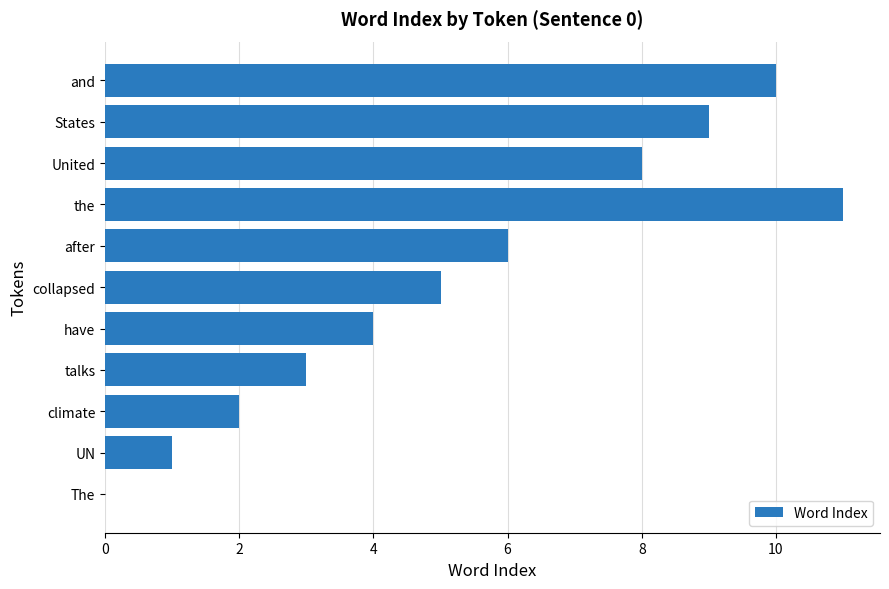

How many distinct data groups are displayed?

1